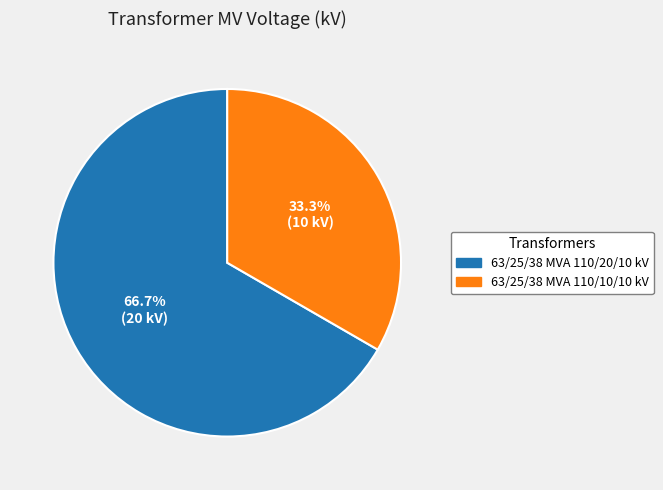

Between 63/25/38 MVA 110/20/10 kV and 63/25/38 MVA 110/10/10 kV, which is larger?

63/25/38 MVA 110/20/10 kV